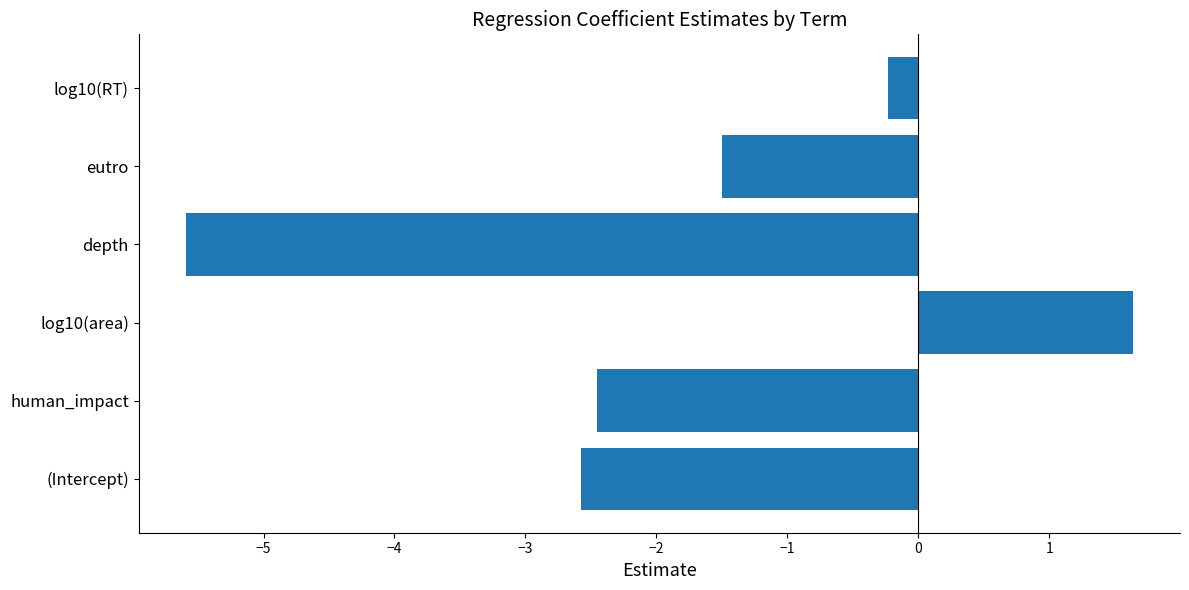

What is the maximum value shown in the chart?

1.6